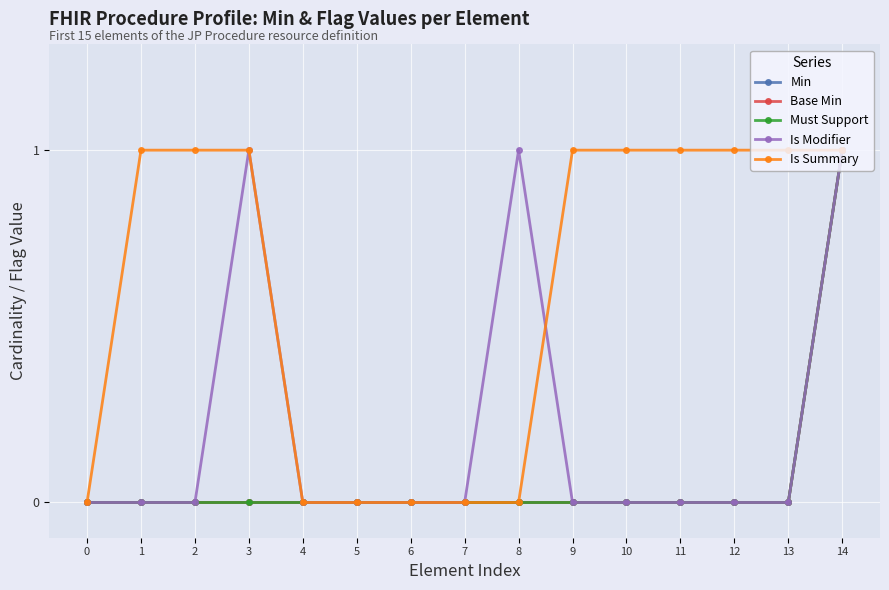

True or false: Is Summary has a value of 0 at 7.

True